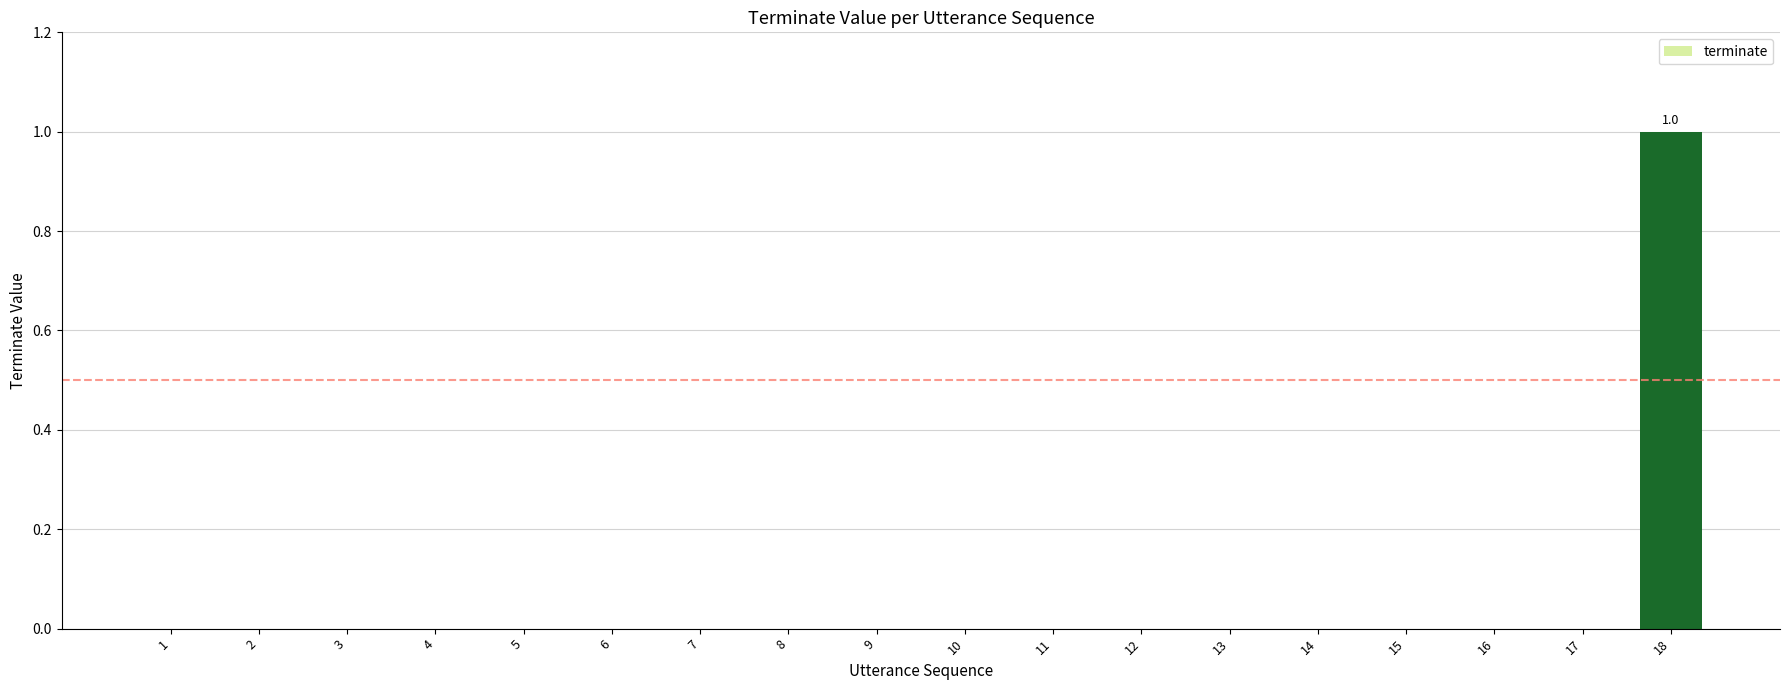

Reading right to left, extract all data points from this chart.

18=1	17=0	16=0	15=0	14=0	13=0	12=0	11=0	10=0	9=0	8=0	7=0	6=0	5=0	4=0	3=0	2=0	1=0